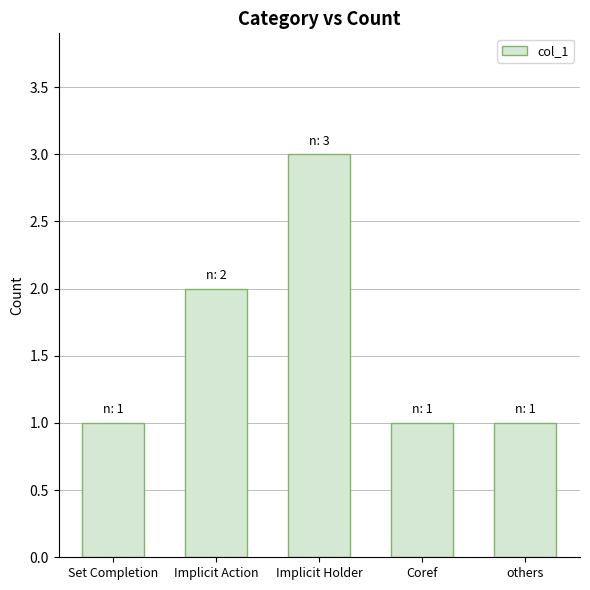

What is the difference between the maximum and minimum values?

2